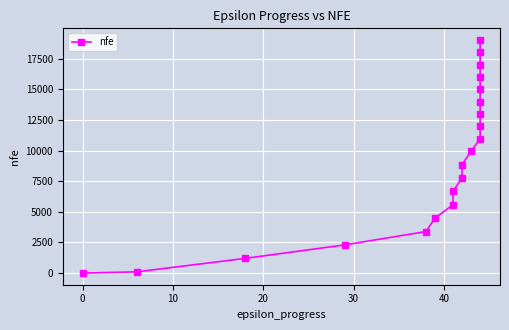

Count the number of data series in this chart.

1